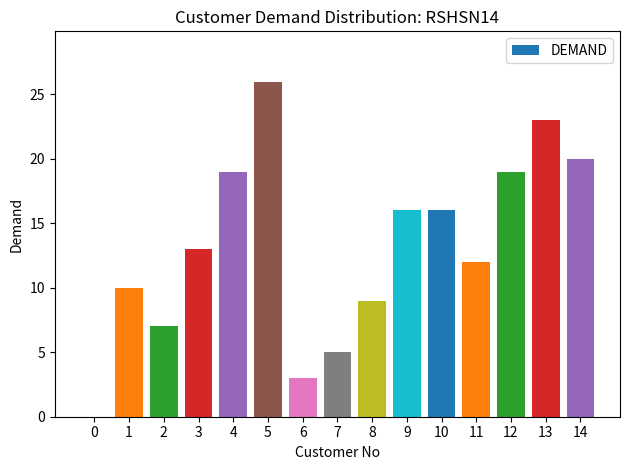

Read the value at 1.

10